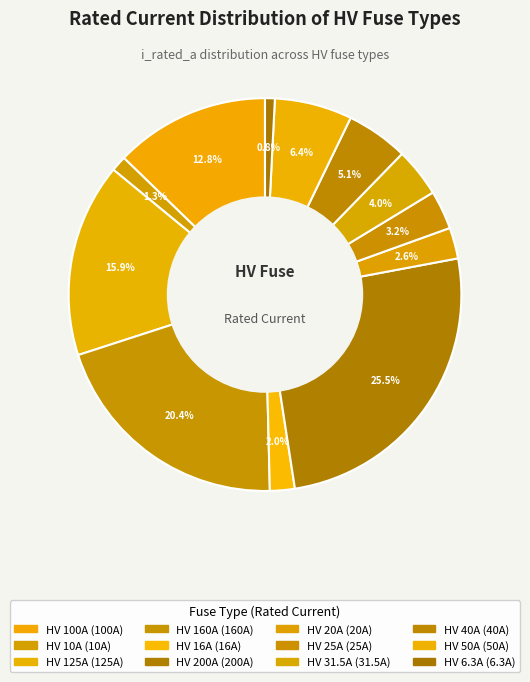

How many segments does this pie chart have?

12